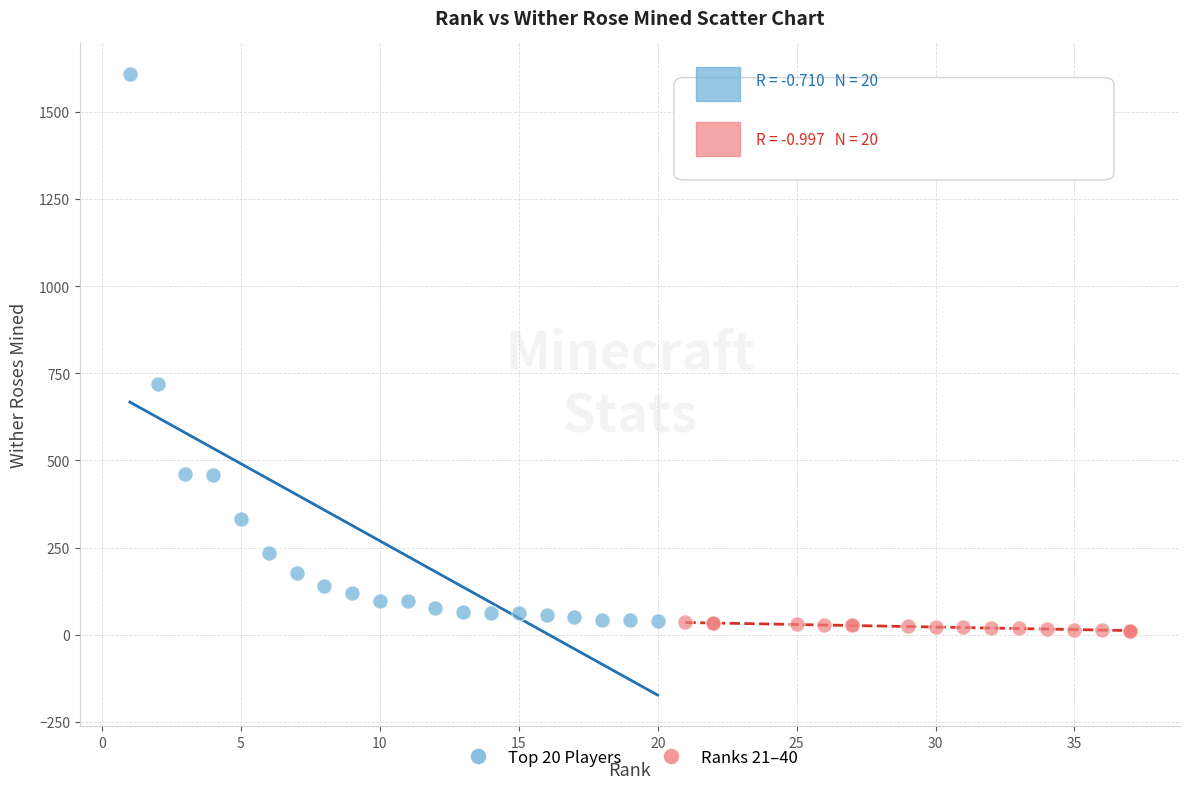

Which series has the largest Y range (max minus min)?

Top 20 Players